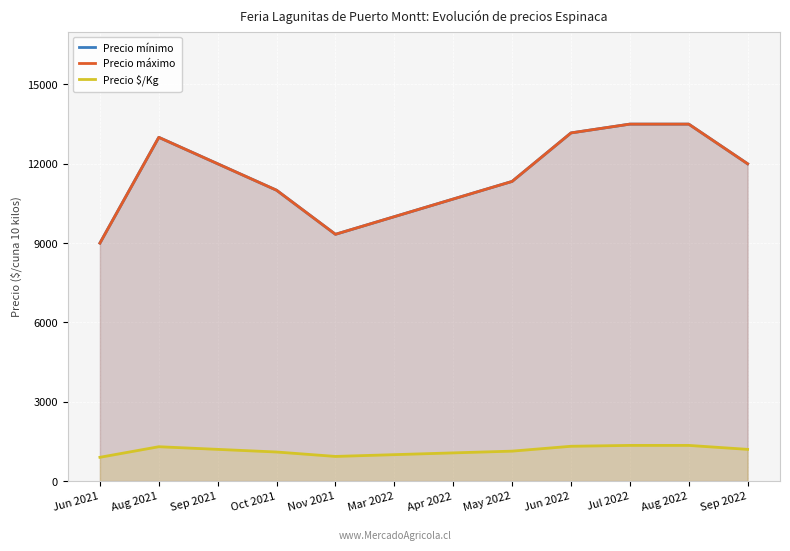

At which category is the sum across all series the highest?

Jul 2022